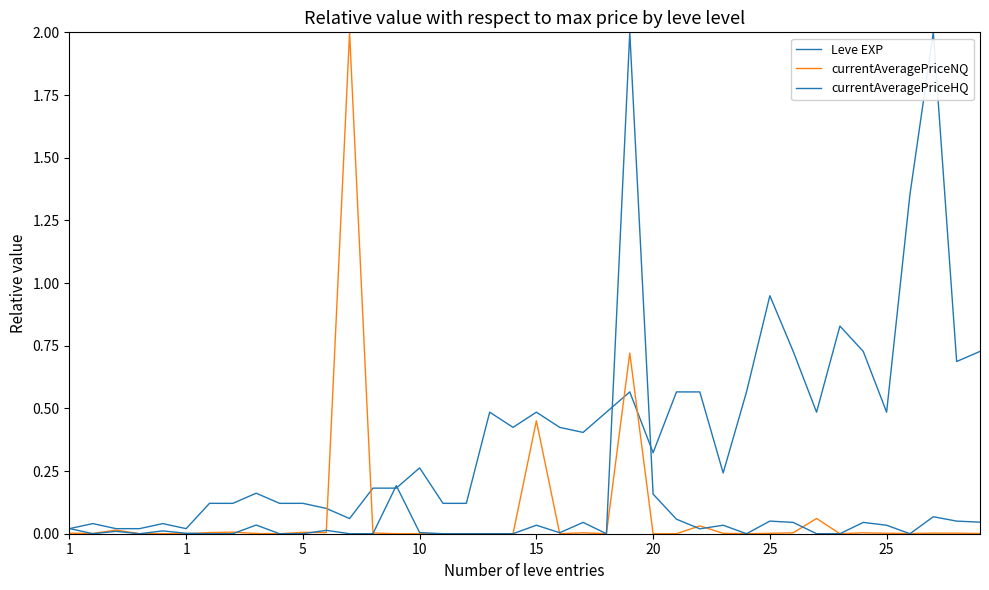

Is this an area chart (filled region under the line)?

No